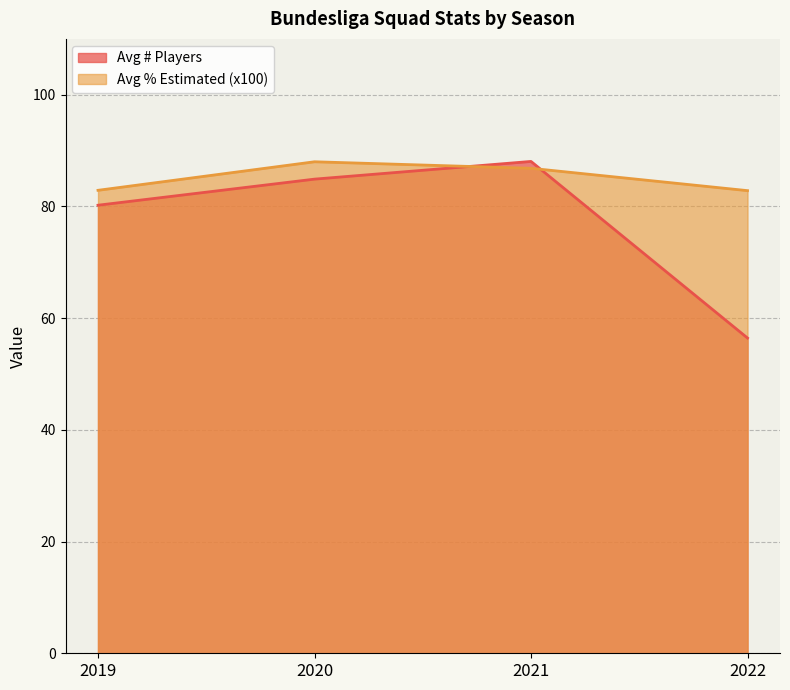

What is the difference between the second highest and second lowest values?

4.7